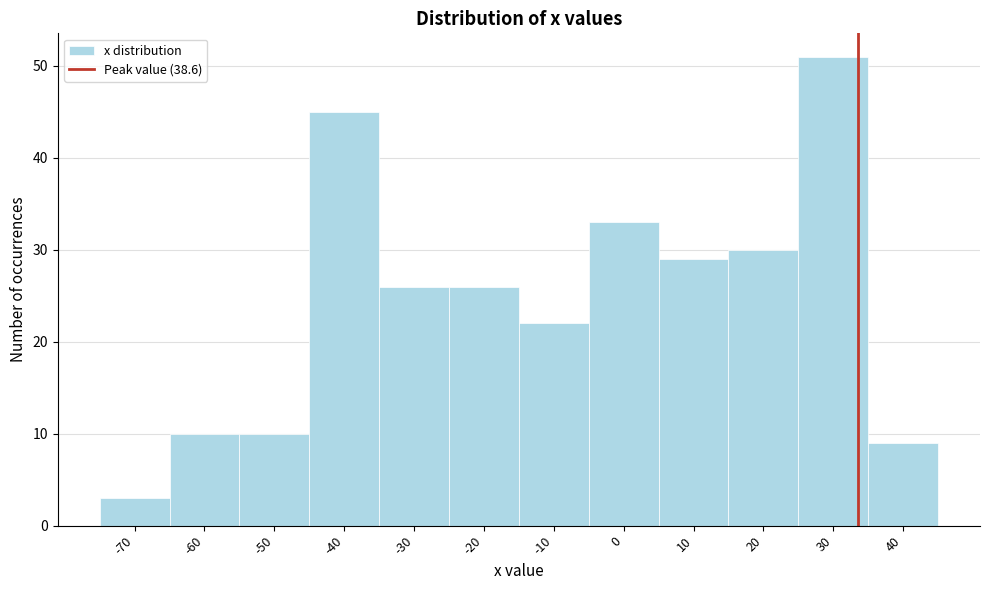

Reading right to left, transcribe all the data shown in this chart.

9	51	30	29	33	22	26	26	45	10	10	3